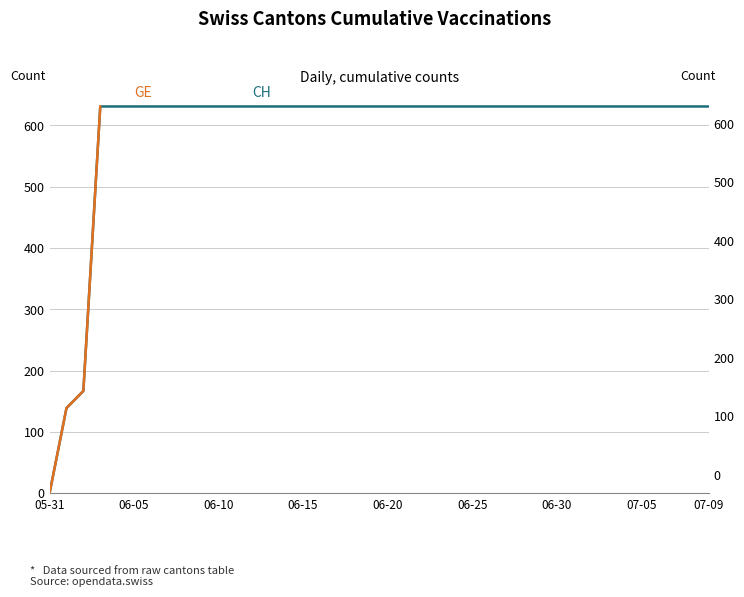

Between 16 and 38, which series saw the biggest shift?

CH